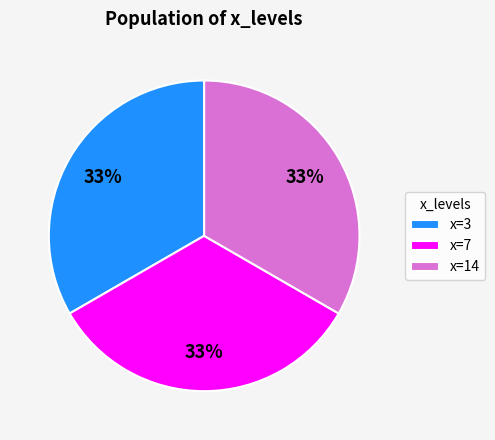

What is the ratio of the value at x=3 to the value at x=14?

1.0